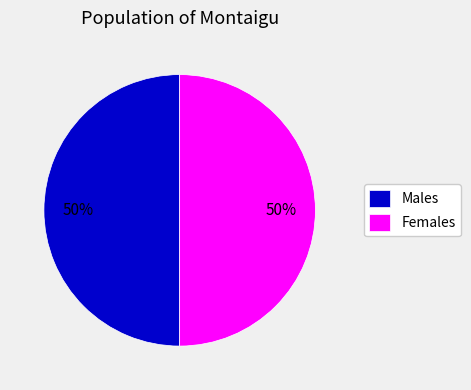

The Females slice represents 50% of the pie. True or false?

True